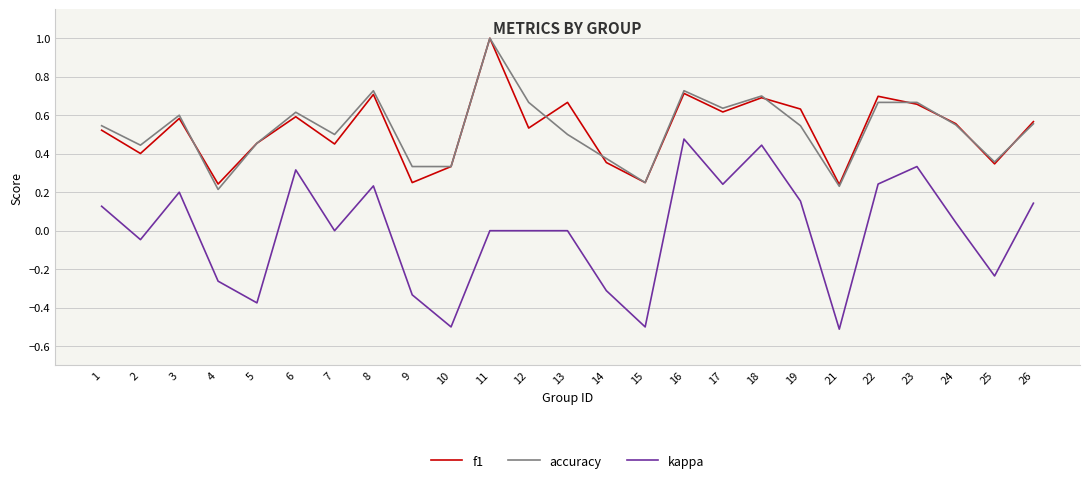

The kappa series shows -0.1 at 25. True or false?

False